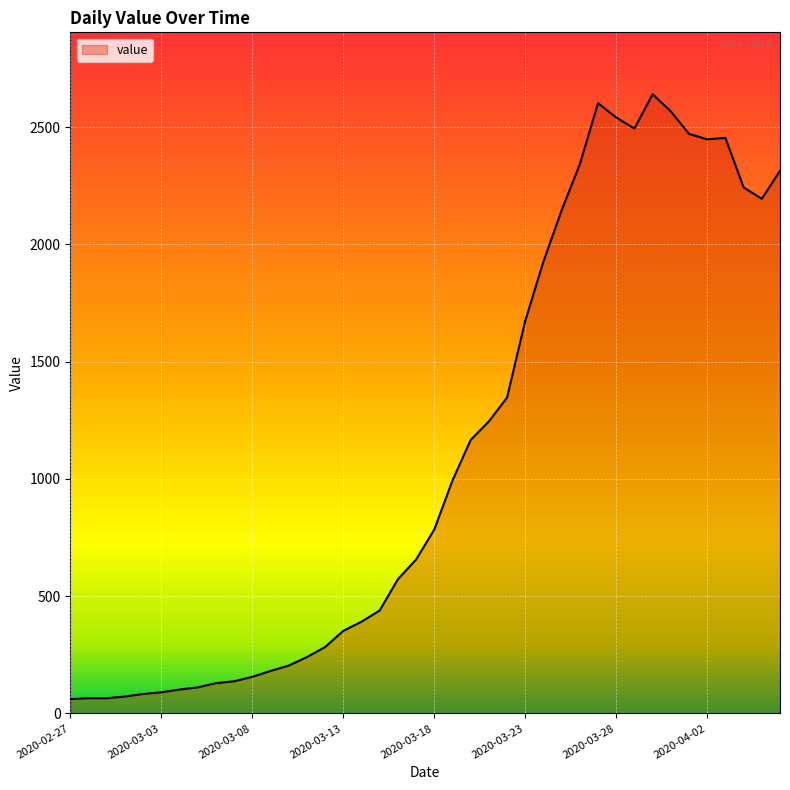

What is the difference between the maximum and minimum values?

2579